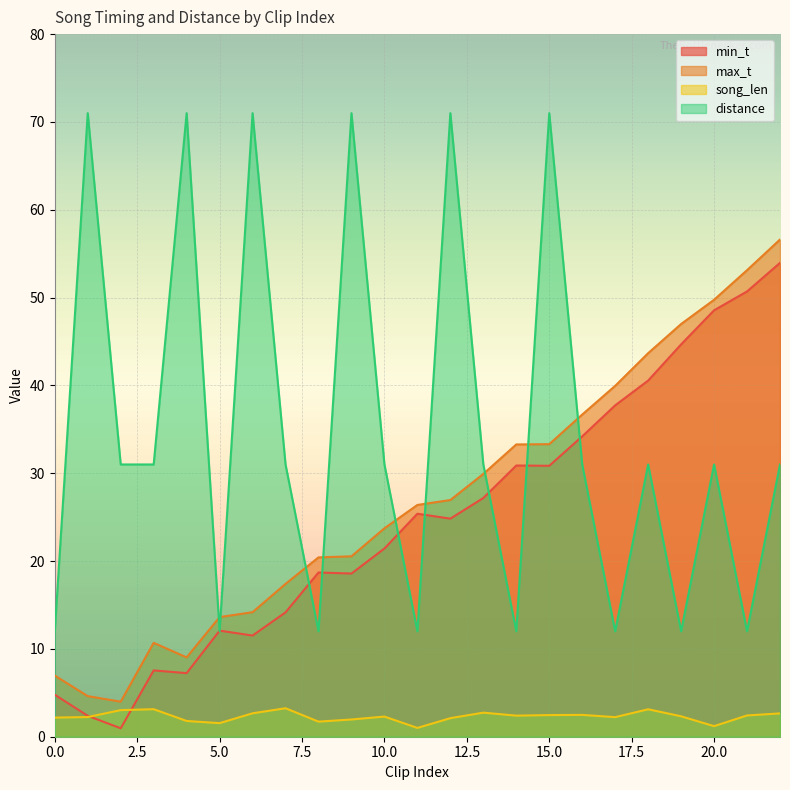

What is the highest value of the min_t series?

54.0